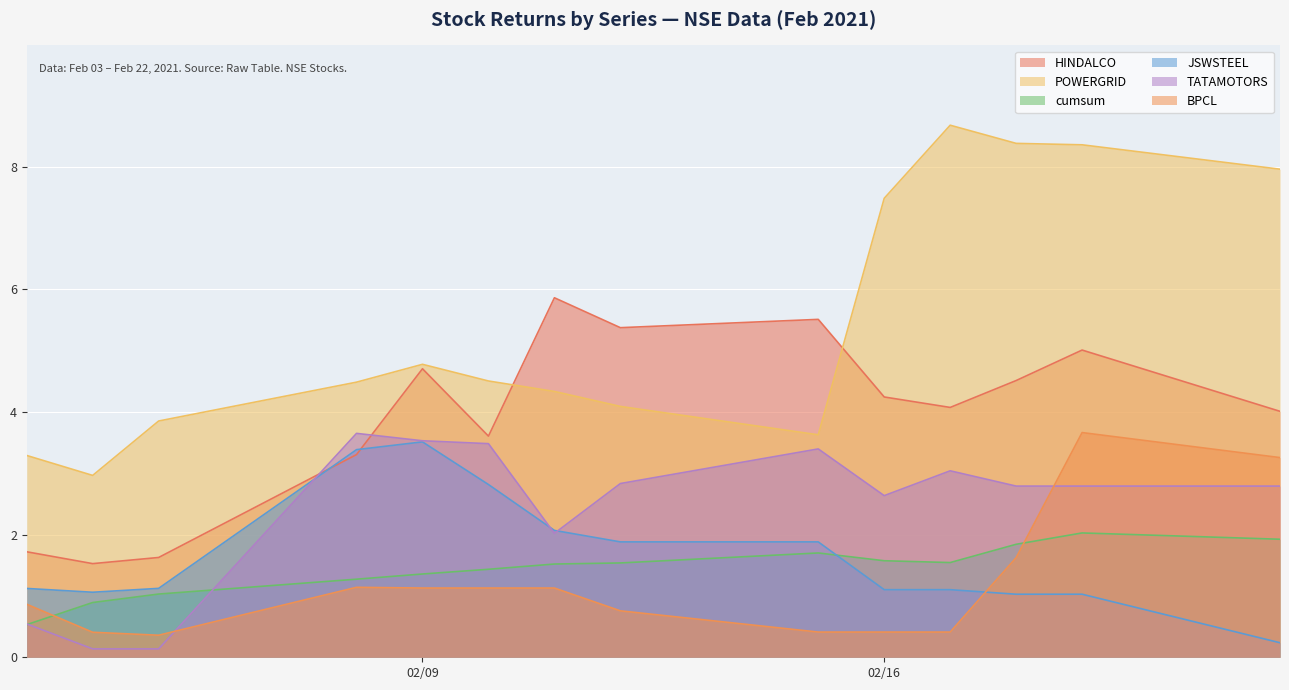

True or false: POWERGRID and JSWSTEEL cross at least once.

False